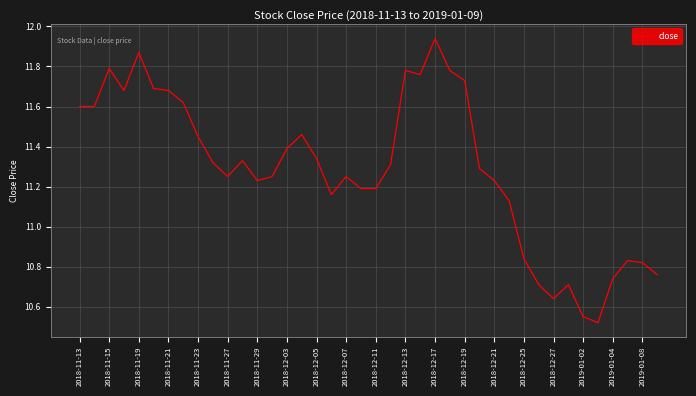

What is the difference between the maximum and minimum values?

1.4